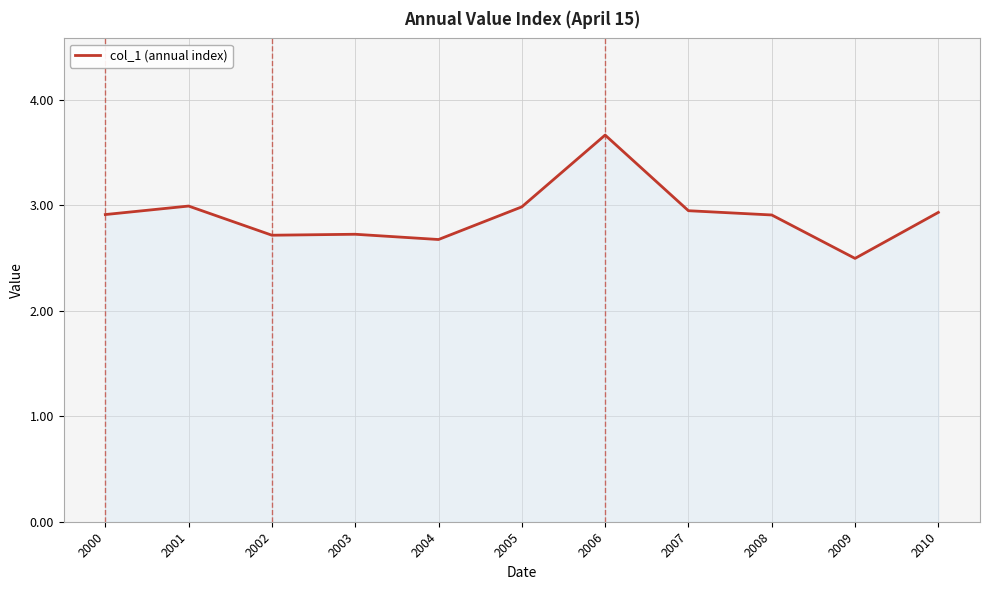

Is it true that the value at 2002 is 0.9?

False